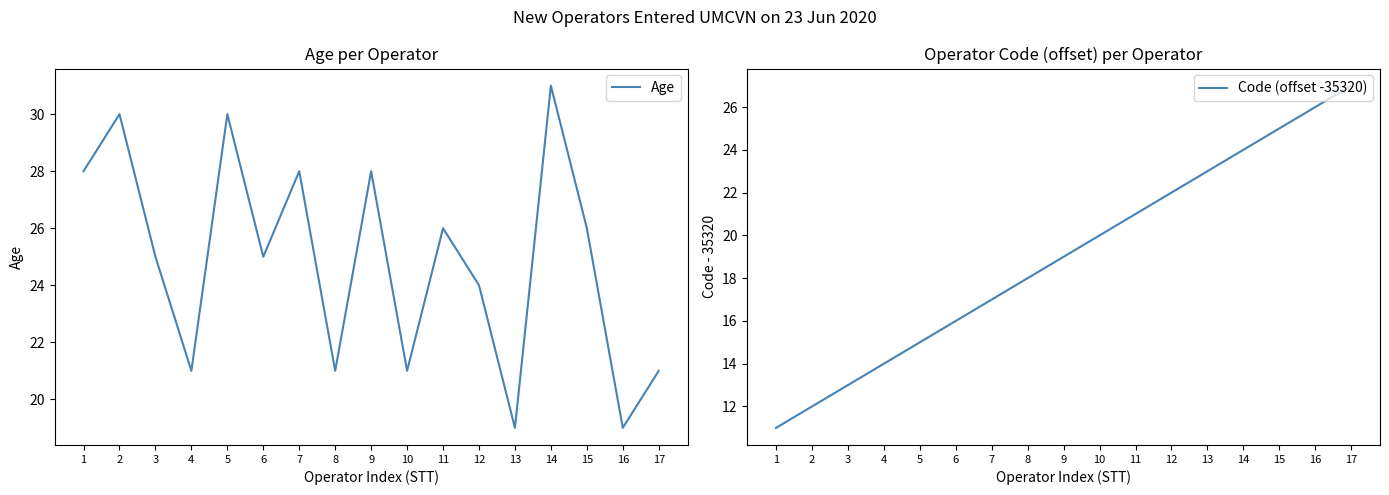

How many Age values are between 21 and 28?

12